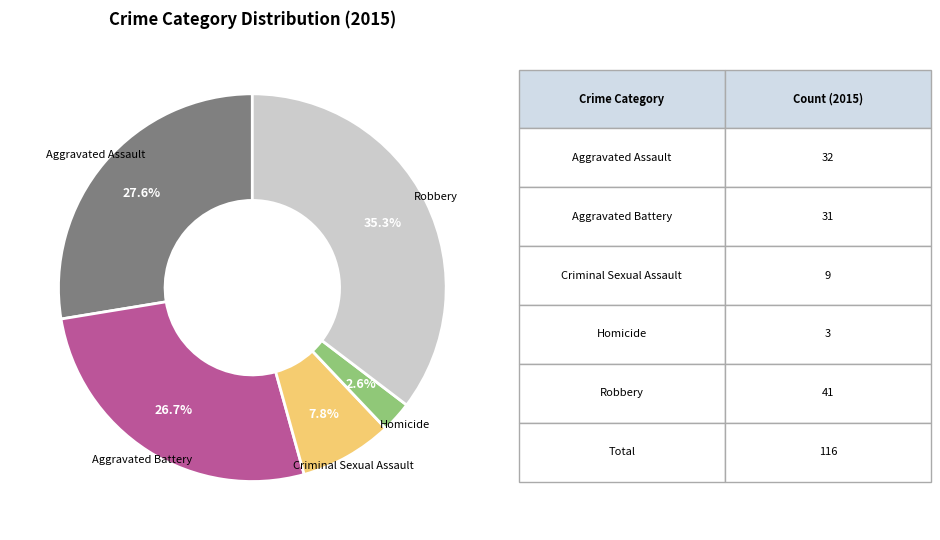

How many segments does this pie chart have?

5